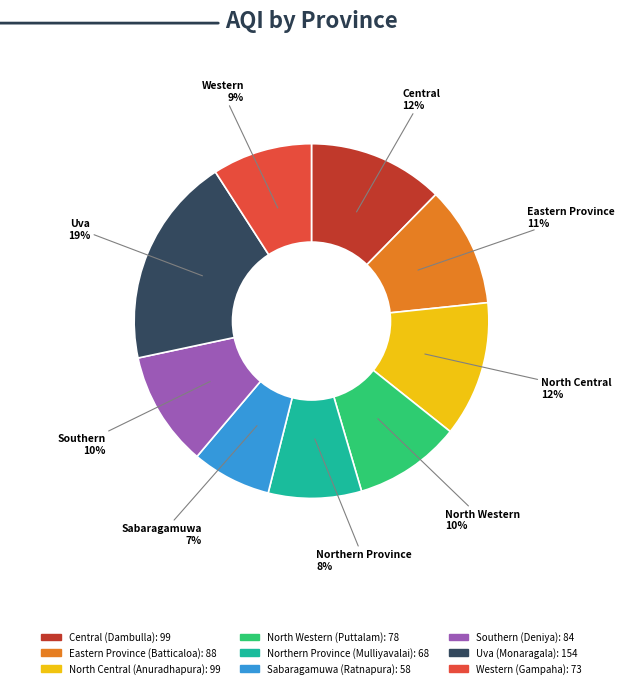

Does any single category account for the majority?

No